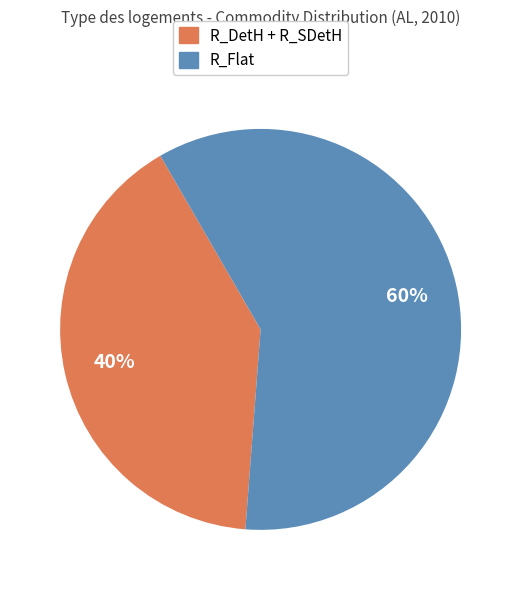

To the nearest percent, what is the average slice percentage?

50%